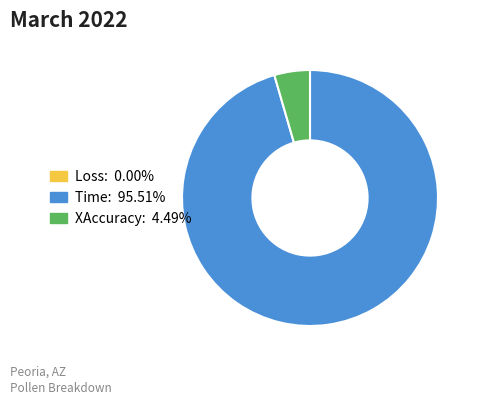

Is there a majority slice in this chart?

Yes